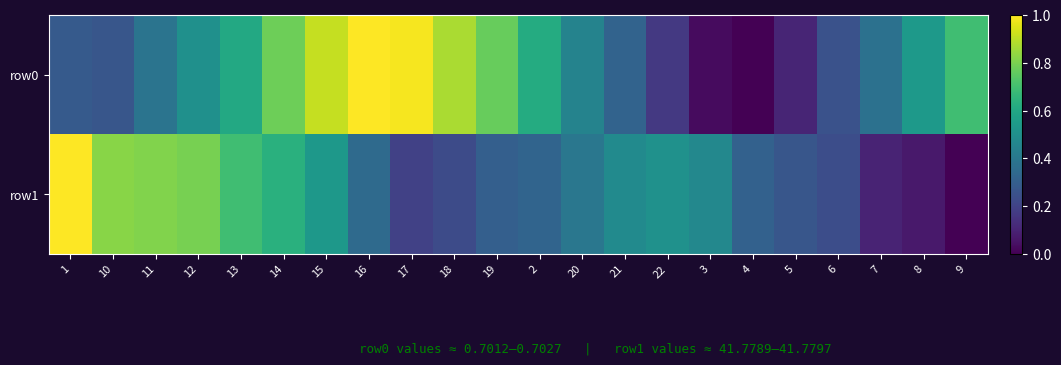

Reading left to right, list all the values displayed in this chart.

row0: 1=0.3	10=0.3	11=0.4	12=0.5	13=0.6	14=0.8	15=0.9	16=1.0	17=1.0	18=0.9	19=0.8	2=0.6	20=0.4	21=0.3	22=0.2	3=0.0	4=0.0	5=0.1	6=0.3	7=0.4	8=0.5	9=0.7
row1: 1=1.0	10=0.8	11=0.8	12=0.8	13=0.7	14=0.6	15=0.5	16=0.3	17=0.2	18=0.2	19=0.3	2=0.3	20=0.4	21=0.5	22=0.5	3=0.5	4=0.3	5=0.3	6=0.2	7=0.1	8=0.1	9=0.0